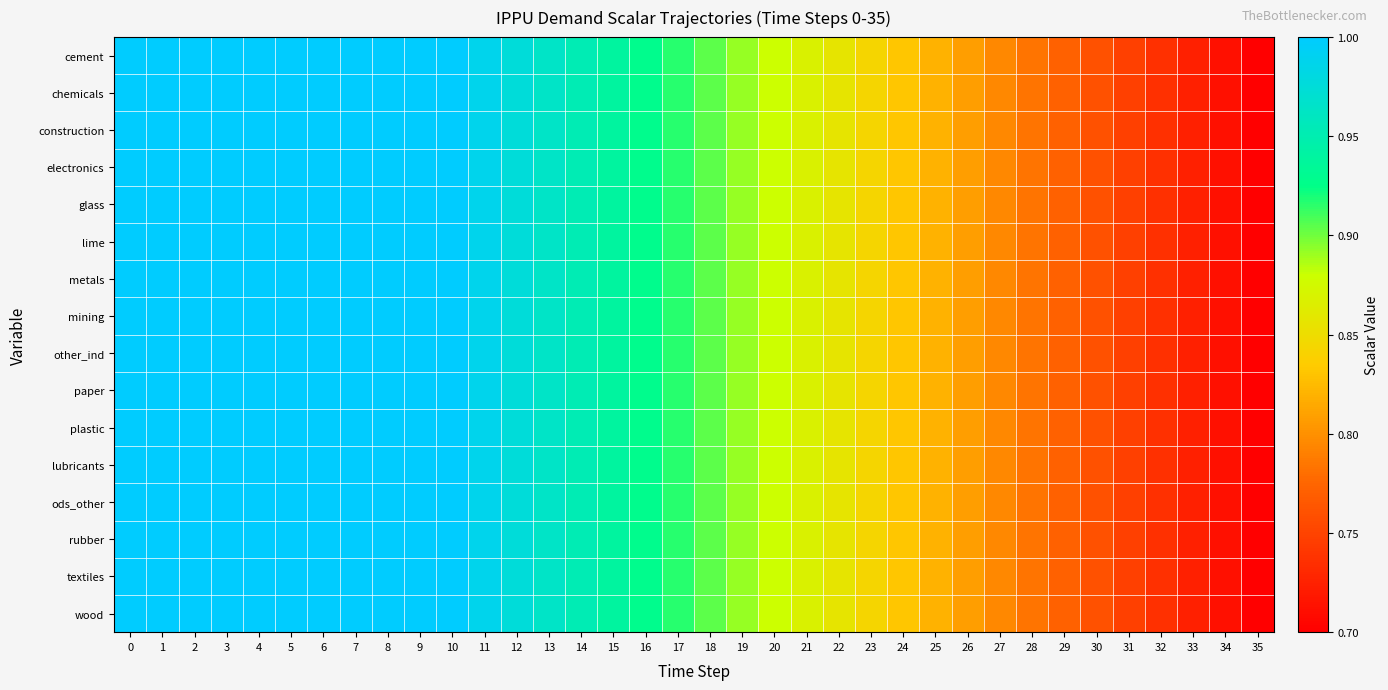

Reading left to right, extract all data points from this chart.

cement: 0=1.0	1=1.0	2=1.0	3=1.0	4=1.0	5=1.0	6=1.0	7=1.0	8=1.0	9=1.0	10=1.0	11=1.0	12=1.0	13=1.0	14=1.0	15=0.9	16=0.9	17=0.9	18=0.9	19=0.9	20=0.9	21=0.9	22=0.9	23=0.8	24=0.8	25=0.8	26=0.8	27=0.8	28=0.8	29=0.8	30=0.8	31=0.7	32=0.7	33=0.7	34=0.7	35=0.7
chemicals: 0=1.0	1=1.0	2=1.0	3=1.0	4=1.0	5=1.0	6=1.0	7=1.0	8=1.0	9=1.0	10=1.0	11=1.0	12=1.0	13=1.0	14=1.0	15=0.9	16=0.9	17=0.9	18=0.9	19=0.9	20=0.9	21=0.9	22=0.9	23=0.8	24=0.8	25=0.8	26=0.8	27=0.8	28=0.8	29=0.8	30=0.8	31=0.7	32=0.7	33=0.7	34=0.7	35=0.7
construction: 0=1.0	1=1.0	2=1.0	3=1.0	4=1.0	5=1.0	6=1.0	7=1.0	8=1.0	9=1.0	10=1.0	11=1.0	12=1.0	13=1.0	14=1.0	15=0.9	16=0.9	17=0.9	18=0.9	19=0.9	20=0.9	21=0.9	22=0.9	23=0.8	24=0.8	25=0.8	26=0.8	27=0.8	28=0.8	29=0.8	30=0.8	31=0.7	32=0.7	33=0.7	34=0.7	35=0.7
electronics: 0=1.0	1=1.0	2=1.0	3=1.0	4=1.0	5=1.0	6=1.0	7=1.0	8=1.0	9=1.0	10=1.0	11=1.0	12=1.0	13=1.0	14=1.0	15=0.9	16=0.9	17=0.9	18=0.9	19=0.9	20=0.9	21=0.9	22=0.9	23=0.8	24=0.8	25=0.8	26=0.8	27=0.8	28=0.8	29=0.8	30=0.8	31=0.7	32=0.7	33=0.7	34=0.7	35=0.7
glass: 0=1.0	1=1.0	2=1.0	3=1.0	4=1.0	5=1.0	6=1.0	7=1.0	8=1.0	9=1.0	10=1.0	11=1.0	12=1.0	13=1.0	14=1.0	15=0.9	16=0.9	17=0.9	18=0.9	19=0.9	20=0.9	21=0.9	22=0.9	23=0.8	24=0.8	25=0.8	26=0.8	27=0.8	28=0.8	29=0.8	30=0.8	31=0.7	32=0.7	33=0.7	34=0.7	35=0.7
lime: 0=1.0	1=1.0	2=1.0	3=1.0	4=1.0	5=1.0	6=1.0	7=1.0	8=1.0	9=1.0	10=1.0	11=1.0	12=1.0	13=1.0	14=1.0	15=0.9	16=0.9	17=0.9	18=0.9	19=0.9	20=0.9	21=0.9	22=0.9	23=0.8	24=0.8	25=0.8	26=0.8	27=0.8	28=0.8	29=0.8	30=0.8	31=0.7	32=0.7	33=0.7	34=0.7	35=0.7
metals: 0=1.0	1=1.0	2=1.0	3=1.0	4=1.0	5=1.0	6=1.0	7=1.0	8=1.0	9=1.0	10=1.0	11=1.0	12=1.0	13=1.0	14=1.0	15=0.9	16=0.9	17=0.9	18=0.9	19=0.9	20=0.9	21=0.9	22=0.9	23=0.8	24=0.8	25=0.8	26=0.8	27=0.8	28=0.8	29=0.8	30=0.8	31=0.7	32=0.7	33=0.7	34=0.7	35=0.7
mining: 0=1.0	1=1.0	2=1.0	3=1.0	4=1.0	5=1.0	6=1.0	7=1.0	8=1.0	9=1.0	10=1.0	11=1.0	12=1.0	13=1.0	14=1.0	15=0.9	16=0.9	17=0.9	18=0.9	19=0.9	20=0.9	21=0.9	22=0.9	23=0.8	24=0.8	25=0.8	26=0.8	27=0.8	28=0.8	29=0.8	30=0.8	31=0.7	32=0.7	33=0.7	34=0.7	35=0.7
other_ind: 0=1.0	1=1.0	2=1.0	3=1.0	4=1.0	5=1.0	6=1.0	7=1.0	8=1.0	9=1.0	10=1.0	11=1.0	12=1.0	13=1.0	14=1.0	15=0.9	16=0.9	17=0.9	18=0.9	19=0.9	20=0.9	21=0.9	22=0.9	23=0.8	24=0.8	25=0.8	26=0.8	27=0.8	28=0.8	29=0.8	30=0.8	31=0.7	32=0.7	33=0.7	34=0.7	35=0.7
paper: 0=1.0	1=1.0	2=1.0	3=1.0	4=1.0	5=1.0	6=1.0	7=1.0	8=1.0	9=1.0	10=1.0	11=1.0	12=1.0	13=1.0	14=1.0	15=0.9	16=0.9	17=0.9	18=0.9	19=0.9	20=0.9	21=0.9	22=0.9	23=0.8	24=0.8	25=0.8	26=0.8	27=0.8	28=0.8	29=0.8	30=0.8	31=0.7	32=0.7	33=0.7	34=0.7	35=0.7
plastic: 0=1.0	1=1.0	2=1.0	3=1.0	4=1.0	5=1.0	6=1.0	7=1.0	8=1.0	9=1.0	10=1.0	11=1.0	12=1.0	13=1.0	14=1.0	15=0.9	16=0.9	17=0.9	18=0.9	19=0.9	20=0.9	21=0.9	22=0.9	23=0.8	24=0.8	25=0.8	26=0.8	27=0.8	28=0.8	29=0.8	30=0.8	31=0.7	32=0.7	33=0.7	34=0.7	35=0.7
lubricants: 0=1.0	1=1.0	2=1.0	3=1.0	4=1.0	5=1.0	6=1.0	7=1.0	8=1.0	9=1.0	10=1.0	11=1.0	12=1.0	13=1.0	14=1.0	15=0.9	16=0.9	17=0.9	18=0.9	19=0.9	20=0.9	21=0.9	22=0.9	23=0.8	24=0.8	25=0.8	26=0.8	27=0.8	28=0.8	29=0.8	30=0.8	31=0.7	32=0.7	33=0.7	34=0.7	35=0.7
ods_other: 0=1.0	1=1.0	2=1.0	3=1.0	4=1.0	5=1.0	6=1.0	7=1.0	8=1.0	9=1.0	10=1.0	11=1.0	12=1.0	13=1.0	14=1.0	15=0.9	16=0.9	17=0.9	18=0.9	19=0.9	20=0.9	21=0.9	22=0.9	23=0.8	24=0.8	25=0.8	26=0.8	27=0.8	28=0.8	29=0.8	30=0.8	31=0.7	32=0.7	33=0.7	34=0.7	35=0.7
rubber: 0=1.0	1=1.0	2=1.0	3=1.0	4=1.0	5=1.0	6=1.0	7=1.0	8=1.0	9=1.0	10=1.0	11=1.0	12=1.0	13=1.0	14=1.0	15=0.9	16=0.9	17=0.9	18=0.9	19=0.9	20=0.9	21=0.9	22=0.9	23=0.8	24=0.8	25=0.8	26=0.8	27=0.8	28=0.8	29=0.8	30=0.8	31=0.7	32=0.7	33=0.7	34=0.7	35=0.7
textiles: 0=1.0	1=1.0	2=1.0	3=1.0	4=1.0	5=1.0	6=1.0	7=1.0	8=1.0	9=1.0	10=1.0	11=1.0	12=1.0	13=1.0	14=1.0	15=0.9	16=0.9	17=0.9	18=0.9	19=0.9	20=0.9	21=0.9	22=0.9	23=0.8	24=0.8	25=0.8	26=0.8	27=0.8	28=0.8	29=0.8	30=0.8	31=0.7	32=0.7	33=0.7	34=0.7	35=0.7
wood: 0=1.0	1=1.0	2=1.0	3=1.0	4=1.0	5=1.0	6=1.0	7=1.0	8=1.0	9=1.0	10=1.0	11=1.0	12=1.0	13=1.0	14=1.0	15=0.9	16=0.9	17=0.9	18=0.9	19=0.9	20=0.9	21=0.9	22=0.9	23=0.8	24=0.8	25=0.8	26=0.8	27=0.8	28=0.8	29=0.8	30=0.8	31=0.7	32=0.7	33=0.7	34=0.7	35=0.7